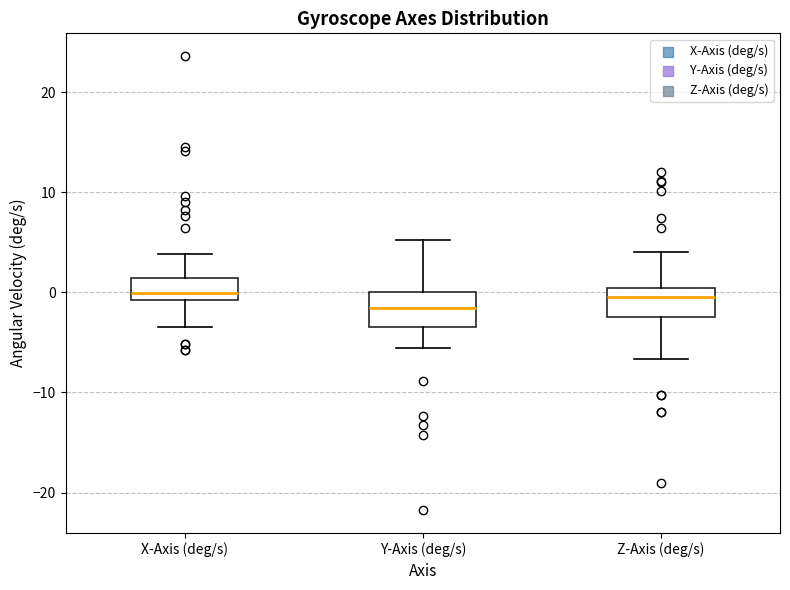

Reading left to right, transcribe this box plot: for each box, give where its median line is, the range the box spans, and where its two whiskers end, as read against the y-axis. The values are not printed on the chart, so give them approximately, as read against the axis.

X-Axis (deg/s): median 0, box -1 to 1, whiskers -3 to 4
Y-Axis (deg/s): median -2, box -3 to 0, whiskers -6 to 5
Z-Axis (deg/s): median 0 (just below the box's upper edge), box -2 to 0, whiskers -7 to 4